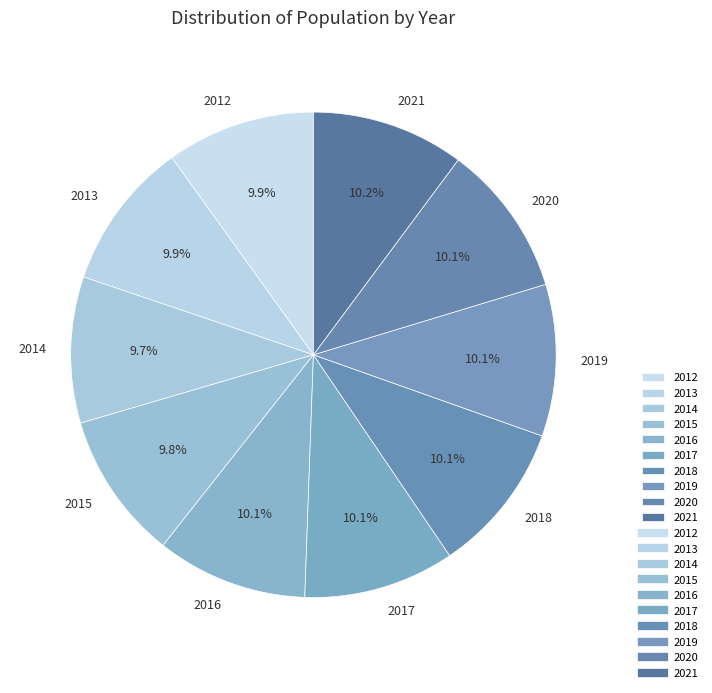

To the nearest percent, what portion does 2016 represent?

10%